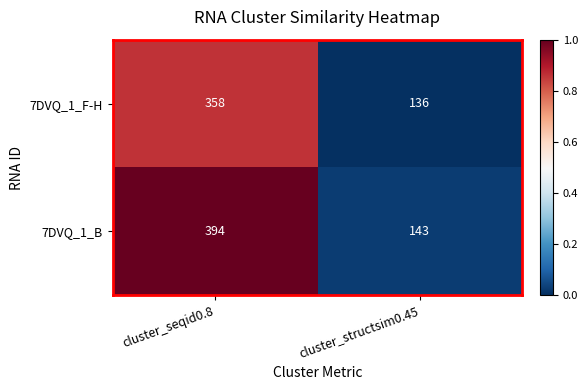

Which series has the largest total across all categories?

7DVQ_1_B